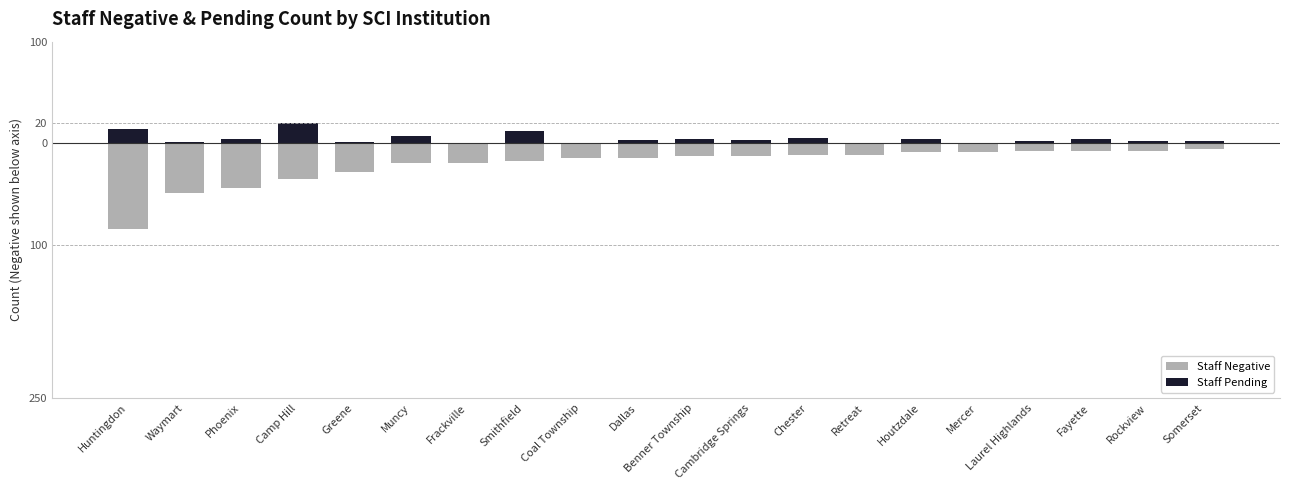

True or false: Staff Pending has a value of 14 at Huntingdon.

True